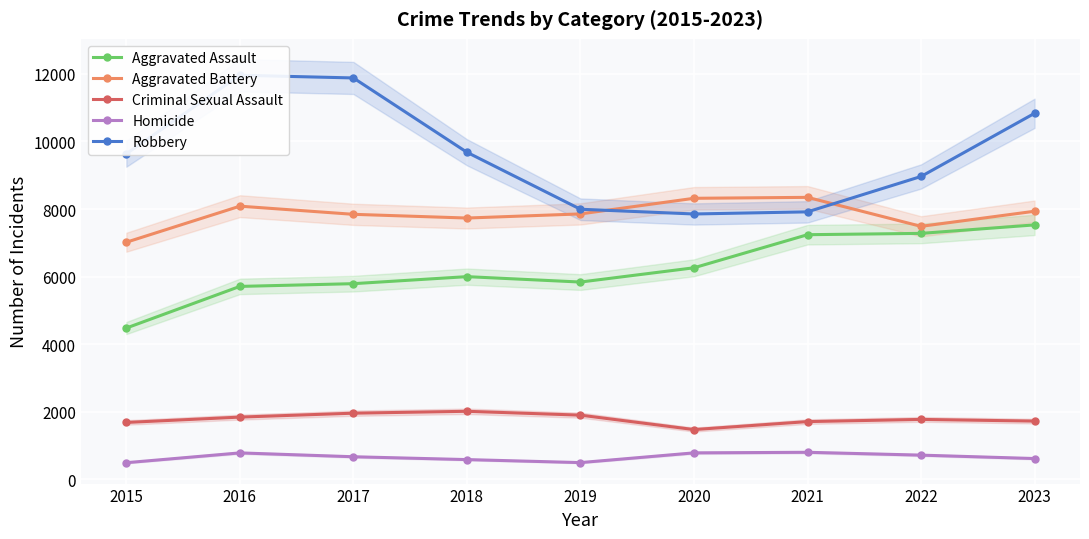

Which label corresponds to the largest value in the chart?

2016